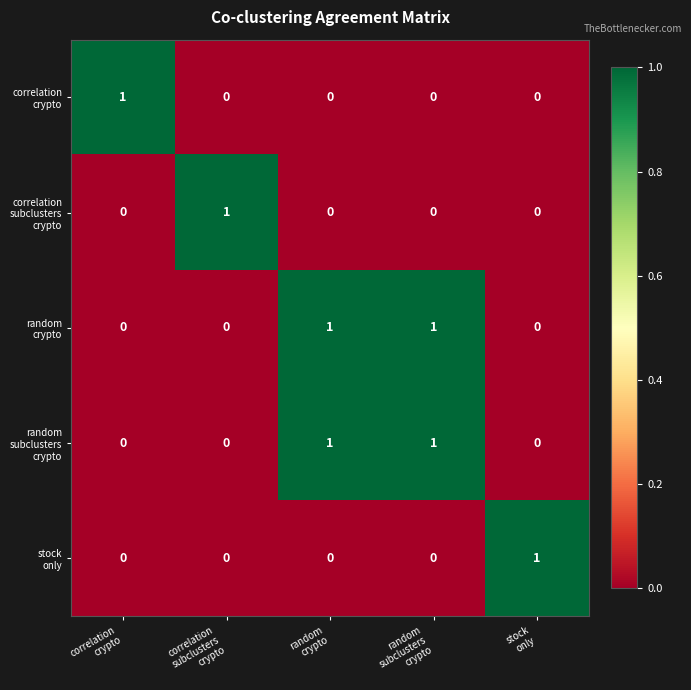

At how many categories does at least one series exceed 0?

5